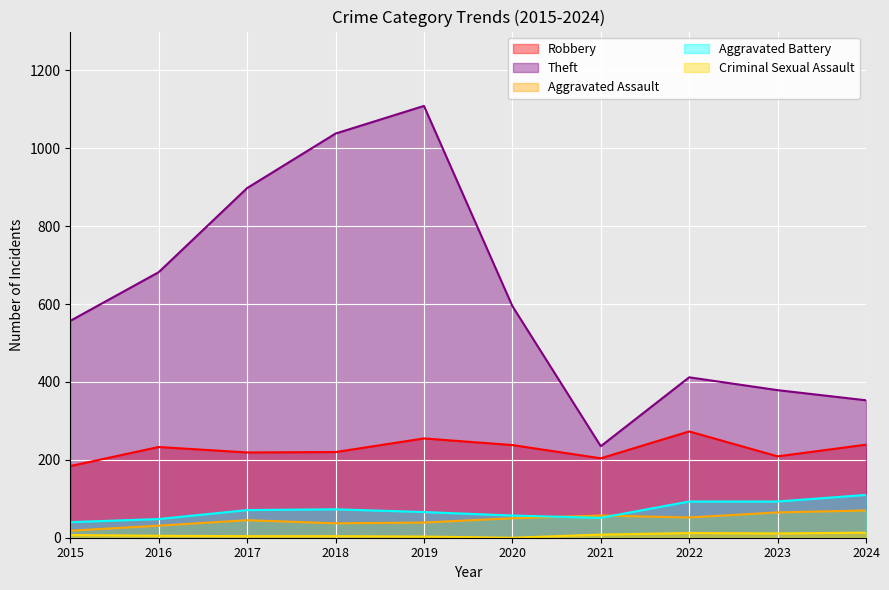

List the labels in order of Aggravated Assault value, smallest first.

2015, 2016, 2018, 2019, 2017, 2020, 2022, 2021, 2023, 2024